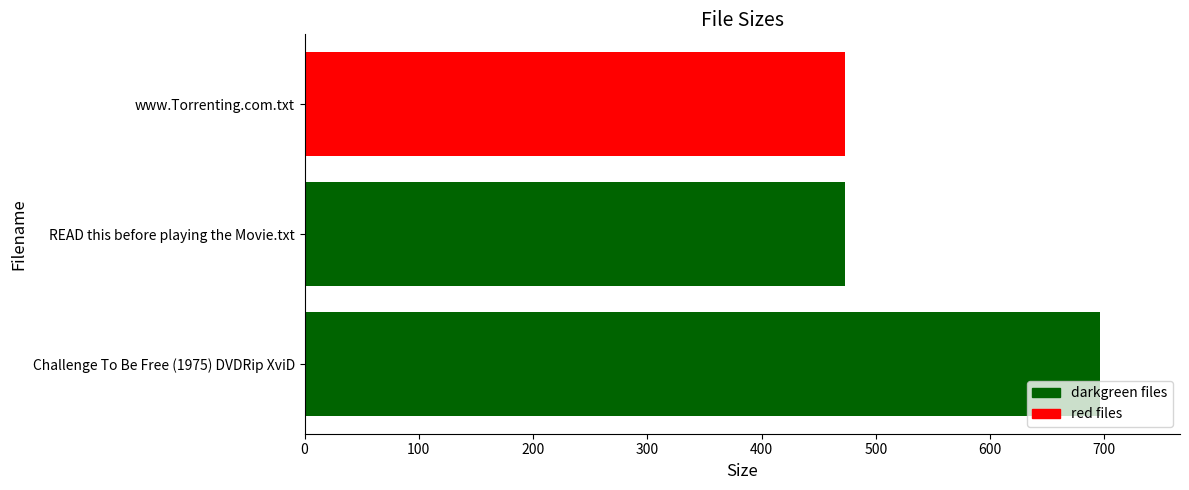

What is the average value?

547.5